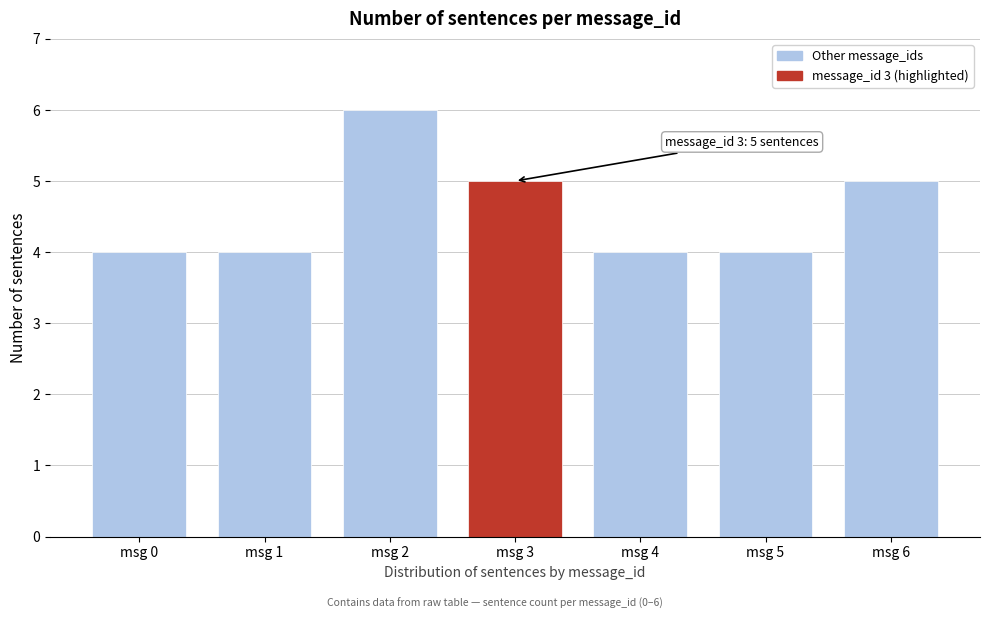

Reading left to right, extract all data points from this chart.

4	4	6	5	4	4	5